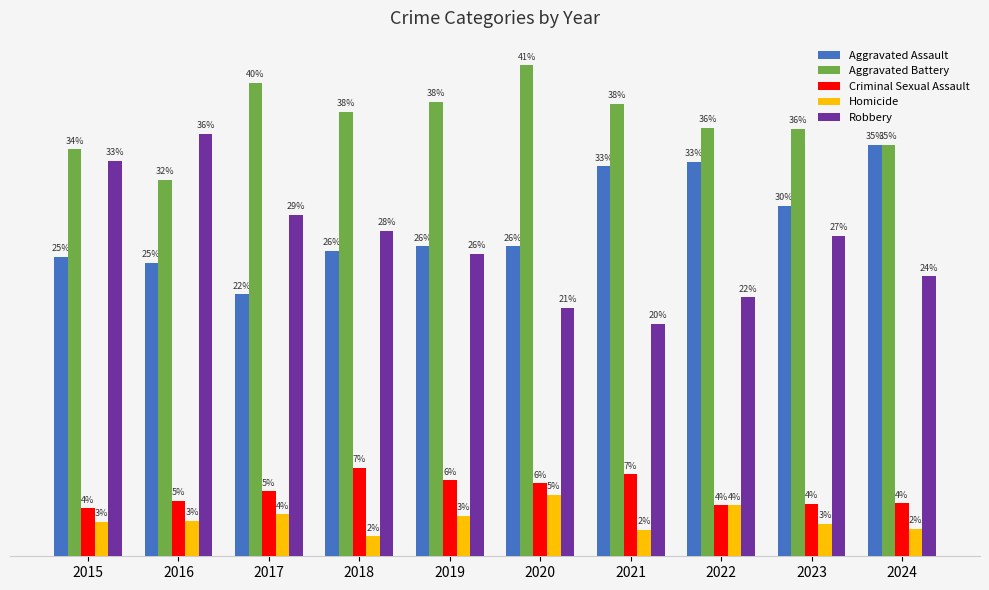

Which series has the widest spread of values?

Robbery